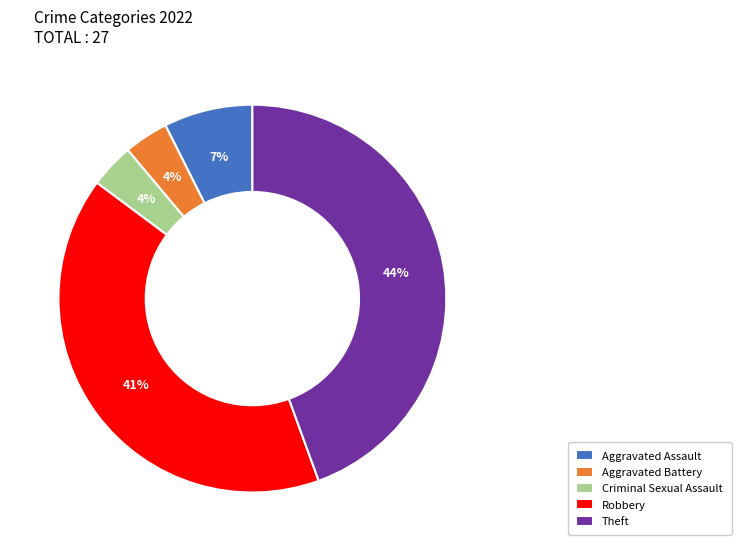

To the nearest percent, what percentage of the pie is Theft?

44%